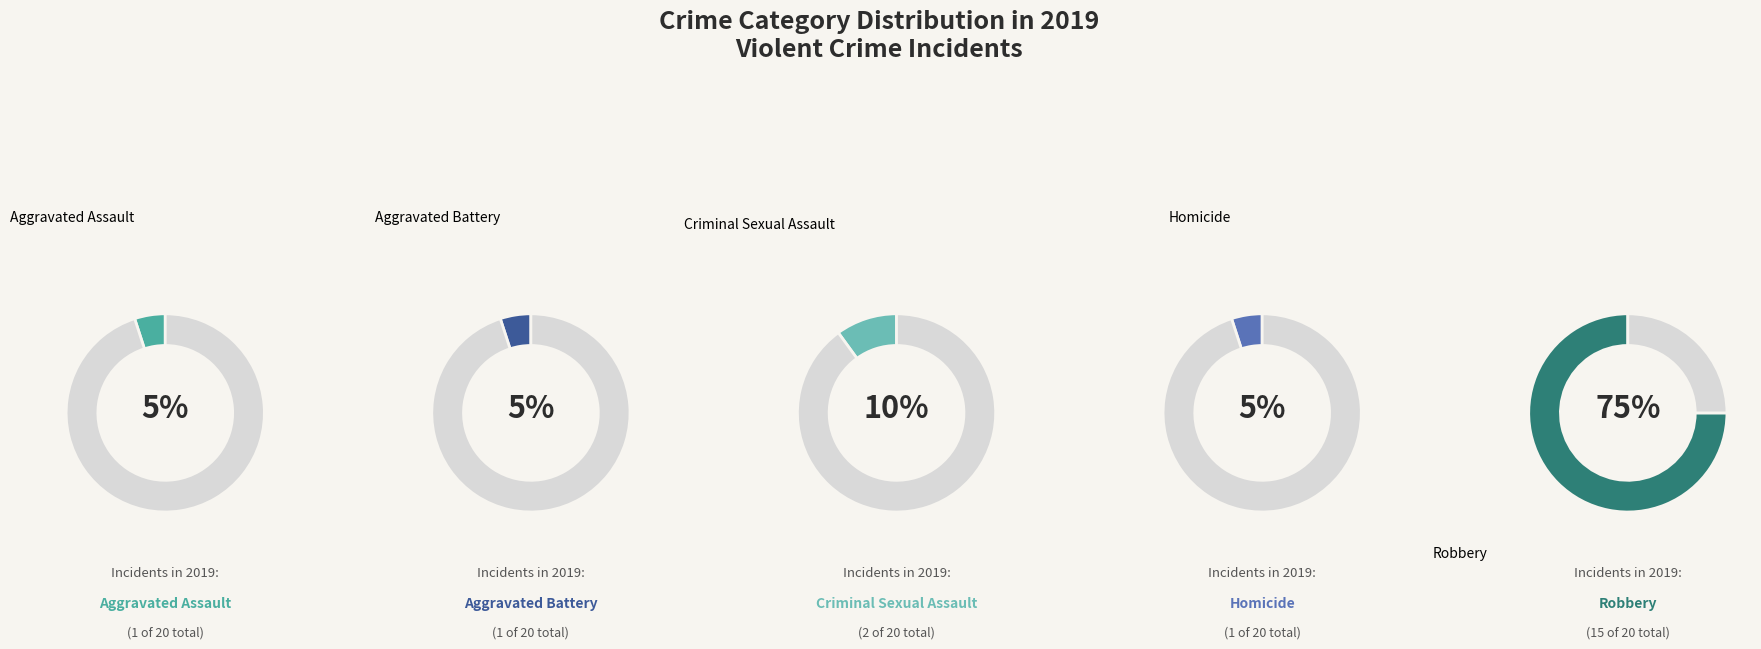

Does Criminal Sexual Assault account for over 50% of the chart?

No